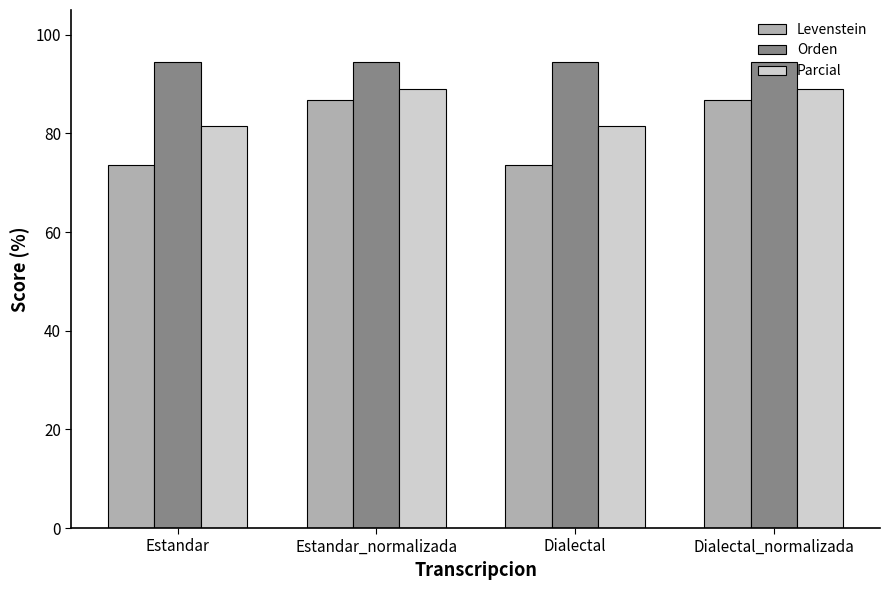

Read the Parcial value at Dialectal.

81.5